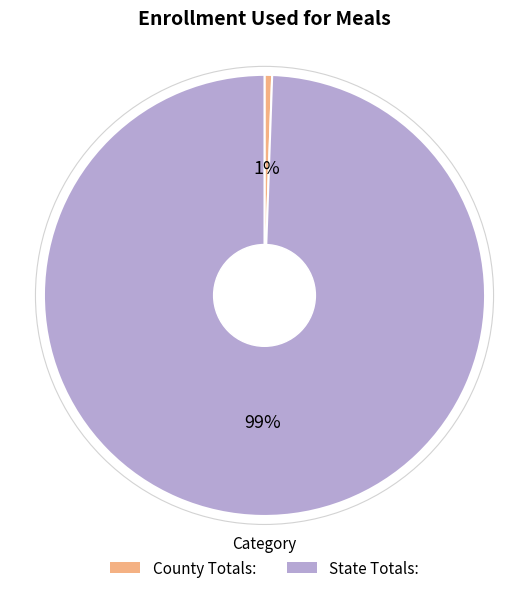

Is the sum of County Totals: and State Totals: greater than half?

Yes